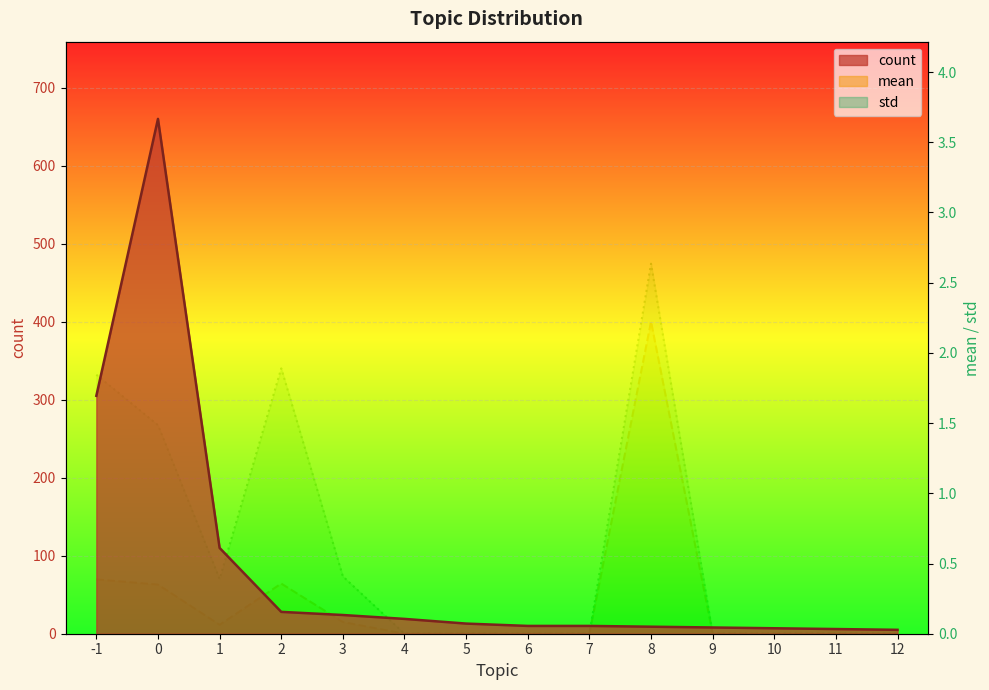

Which label corresponds to the smallest value in the chart?

4